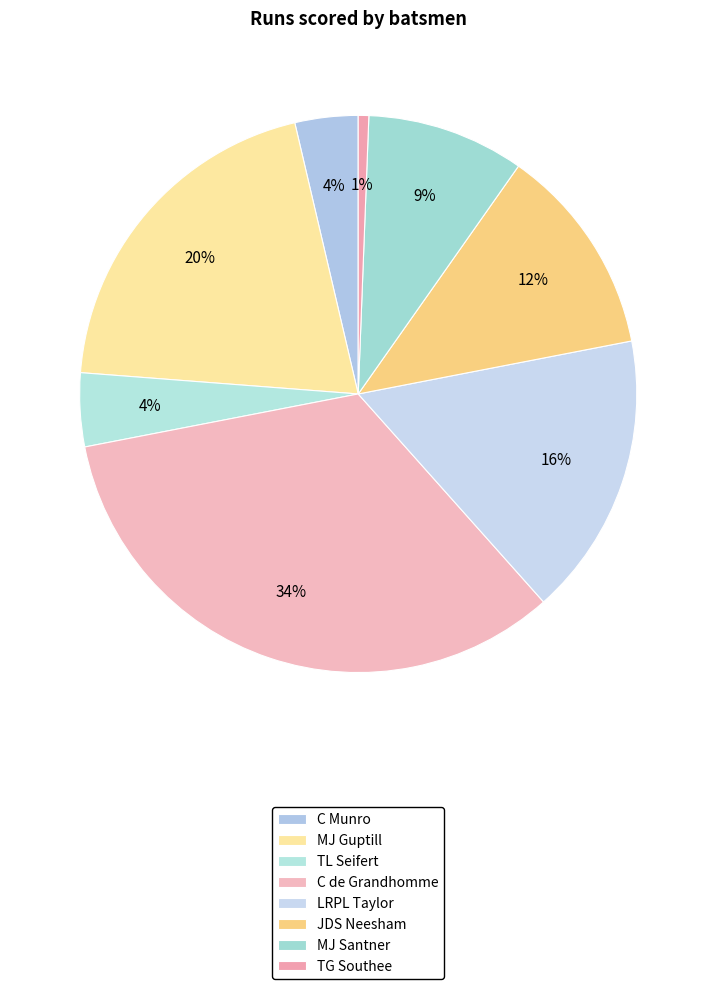

Between C de Grandhomme and TL Seifert, which is larger?

C de Grandhomme